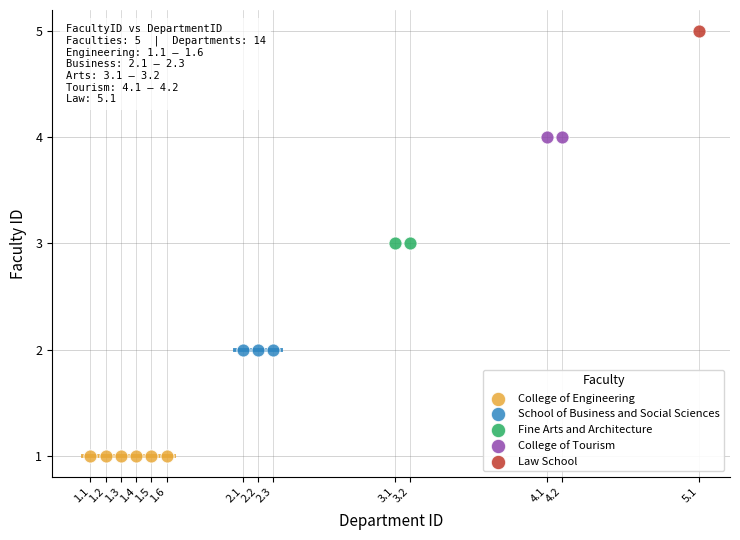

What are all the series names shown in the legend?

College of Engineering, School of Business and Social Sciences, Fine Arts and Architecture, College of Tourism, Law School